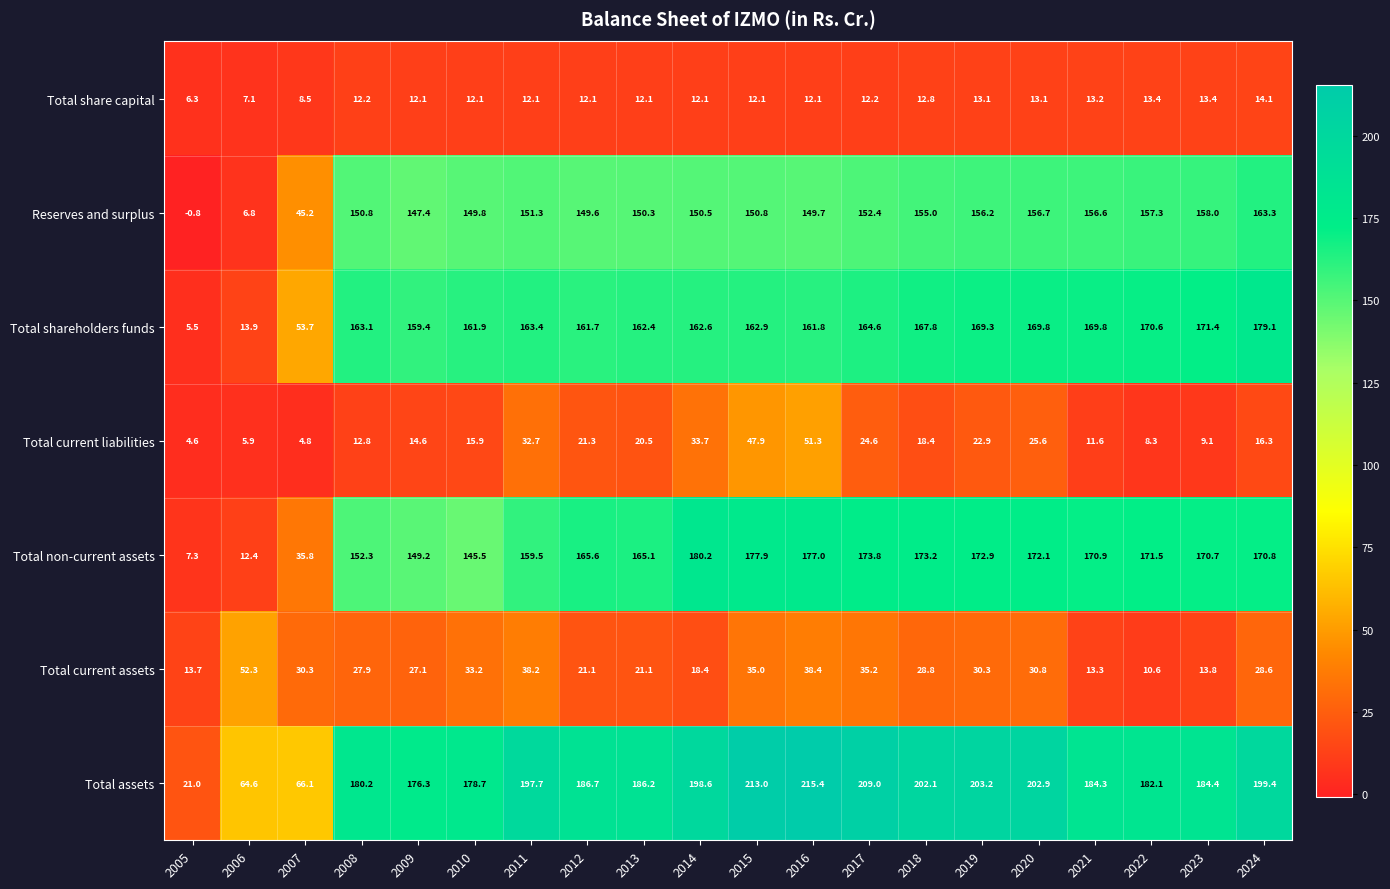

Rank the series at 2016 from lowest to highest value.

Total share capital, Total current assets, Total current liabilities, Reserves and surplus, Total shareholders funds, Total non-current assets, Total assets